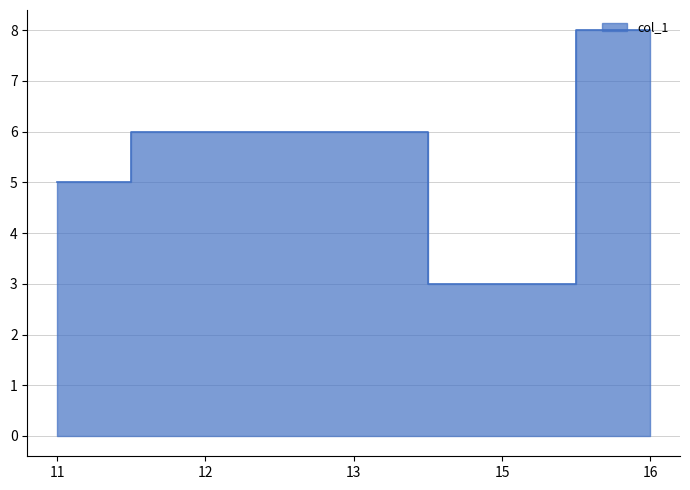

True or false: there are more than 2 points higher than both neighbors.

False